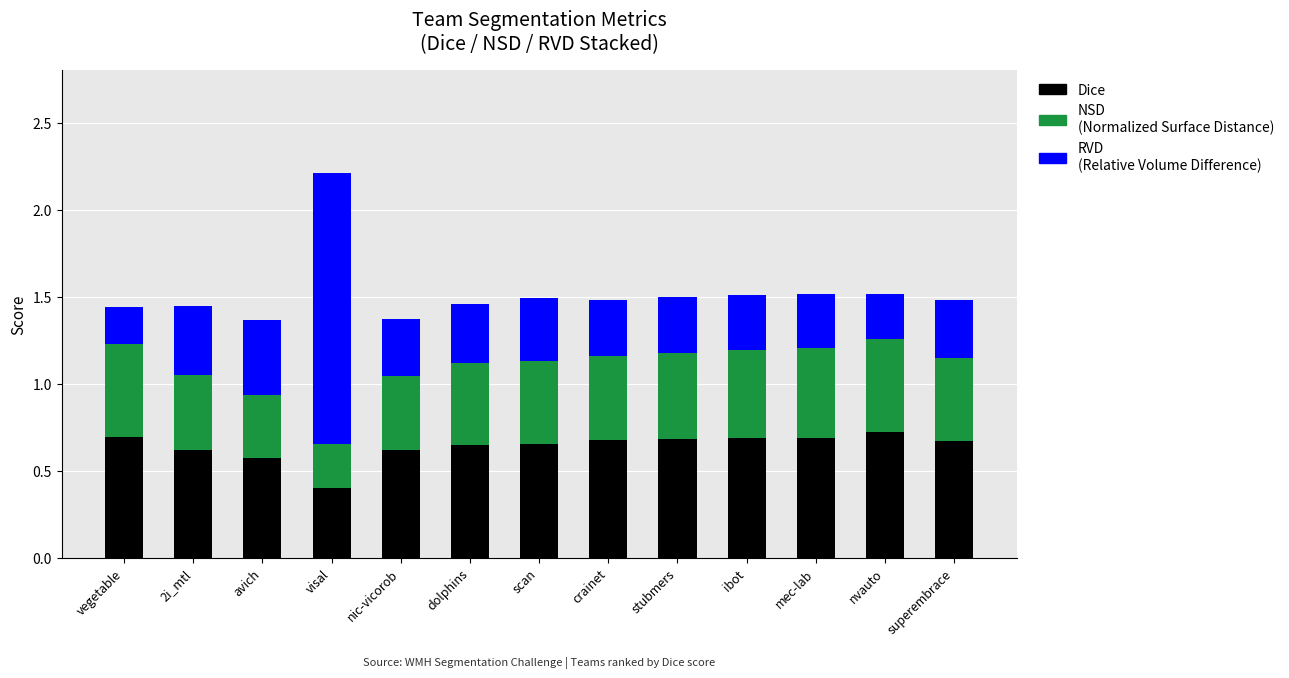

What is the total value across all series at crainet?

1.5